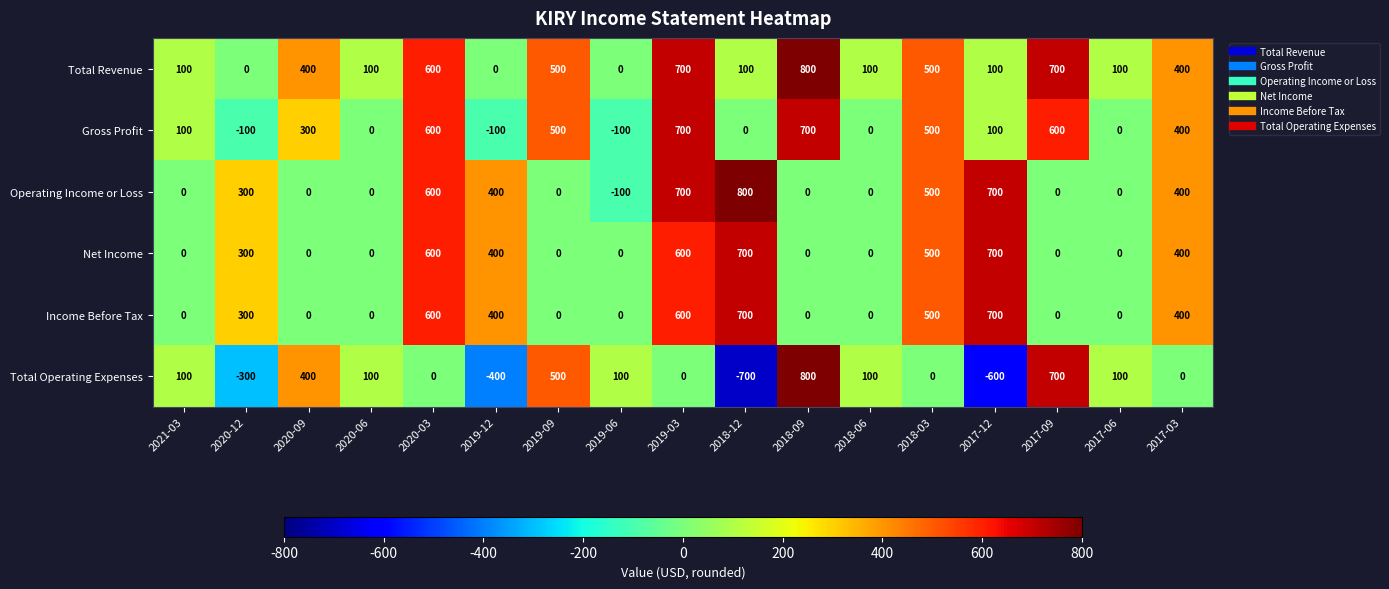

At which category does the chart reach its minimum across all series?

2018-12